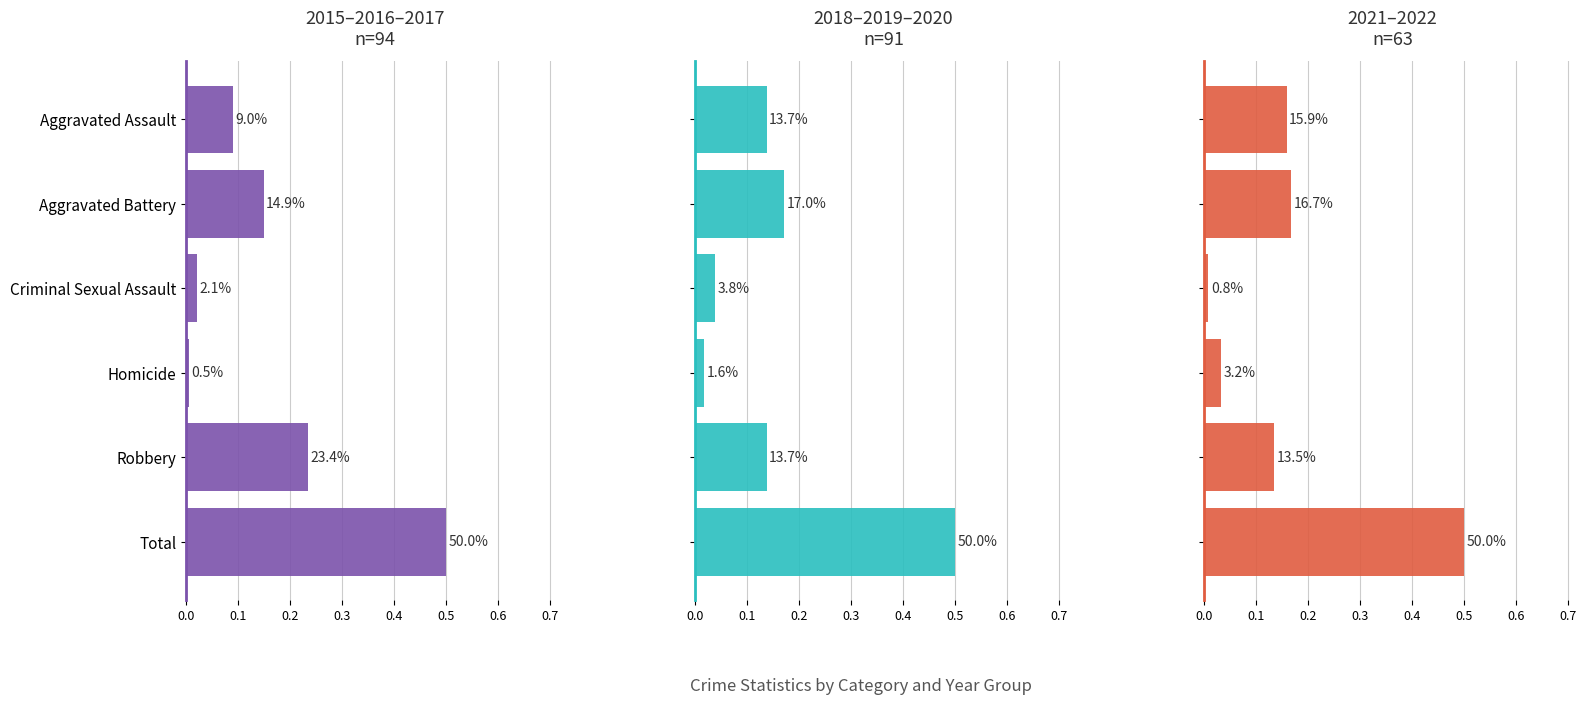

What is the value of the 2021–2022
n=63 bar at the 6th from the left?

0.5